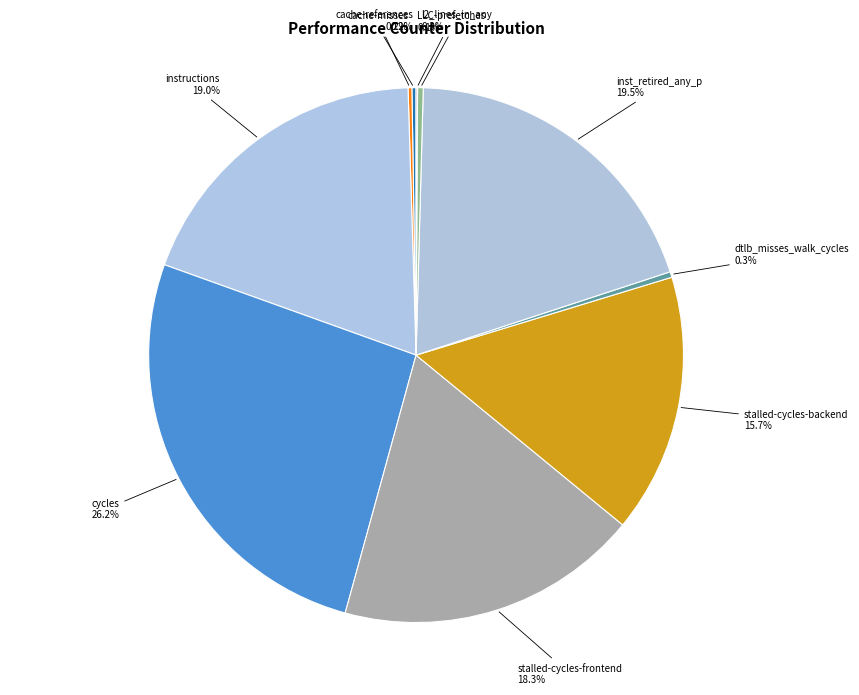

What is the smallest slice in the pie chart?

LLC-prefetches